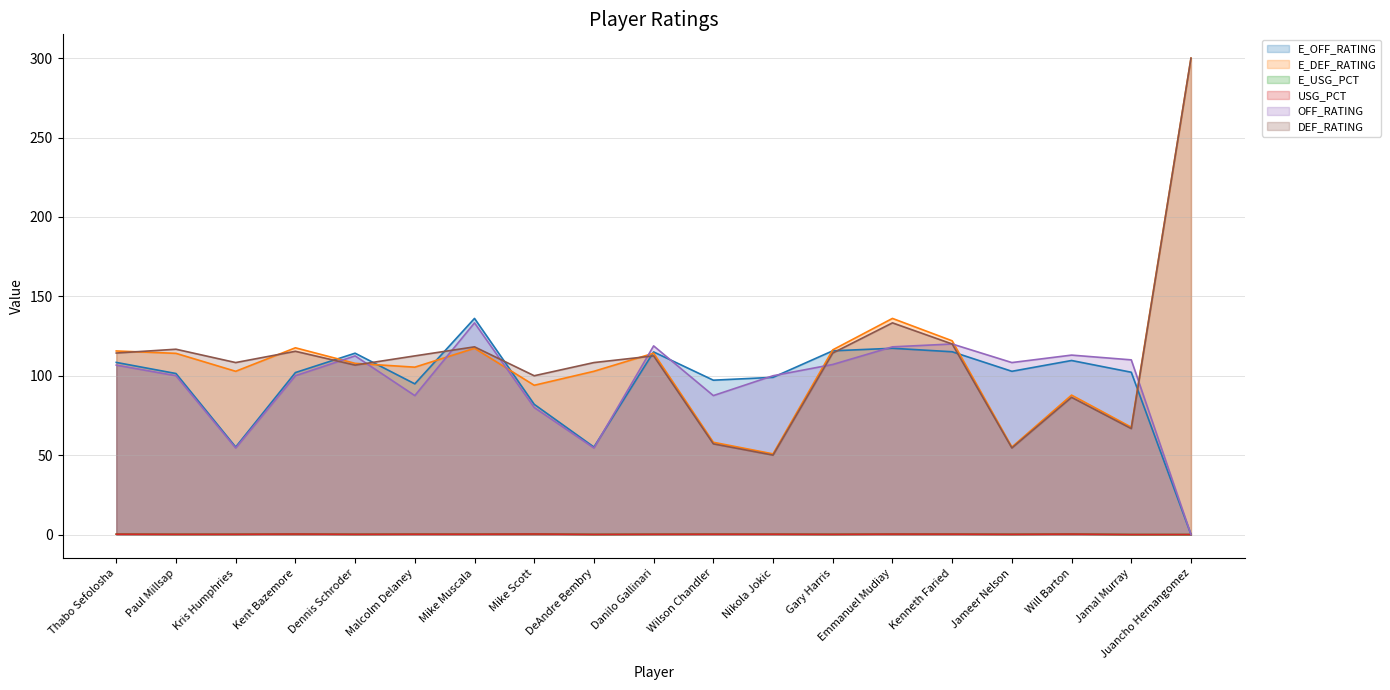

What is the total value across all series at Dennis Schroder?

441.5